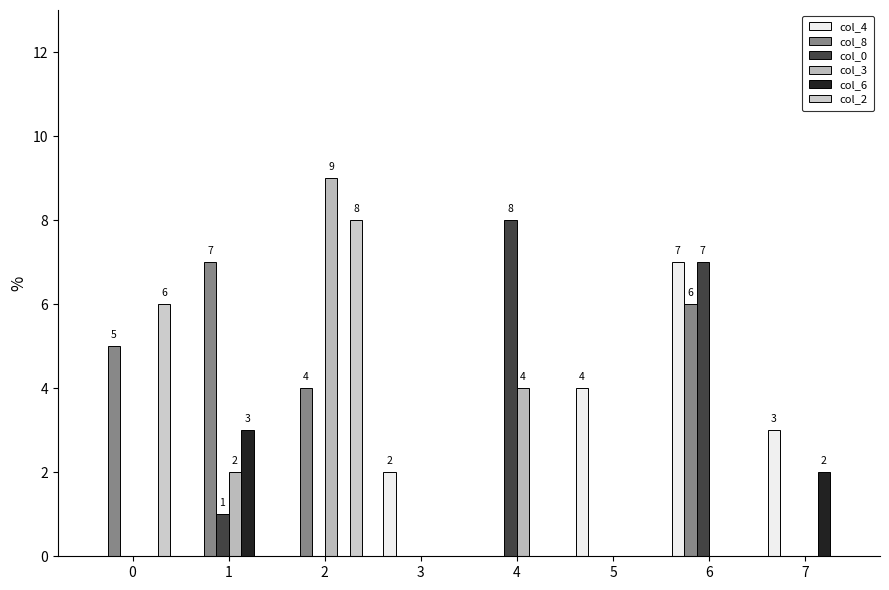

What is the greatest value displayed?

9